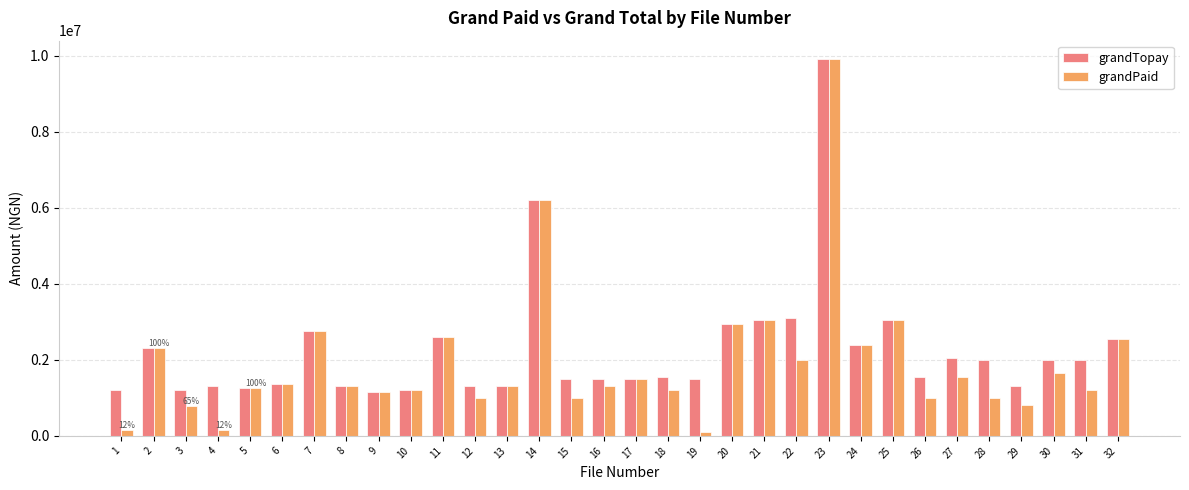

What is the difference between the grandTopay values at 21 and 13?

1750000